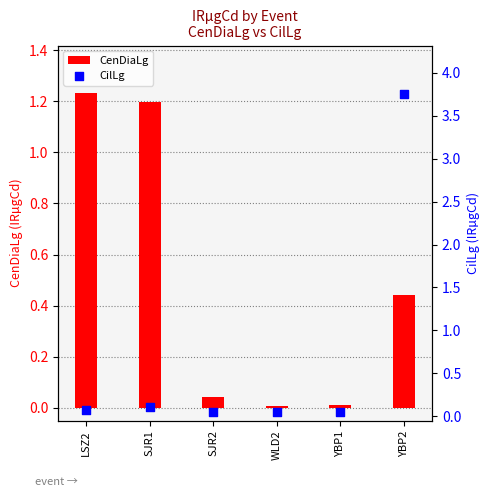

Which series reaches the minimum Y coordinate?

CenDiaLg